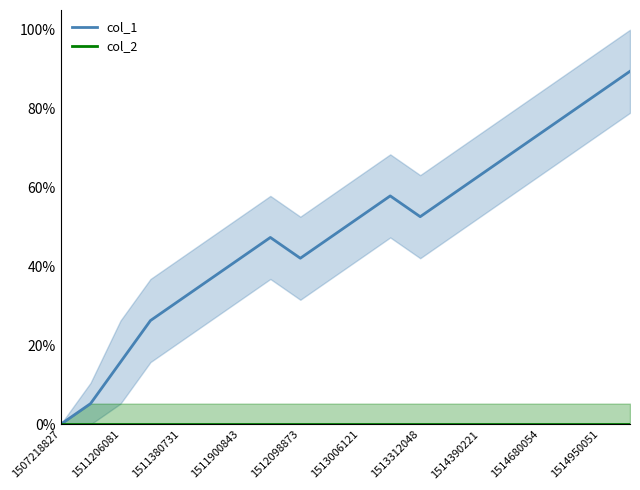

Rank the series at 17 from lowest to highest value.

col_2, col_1